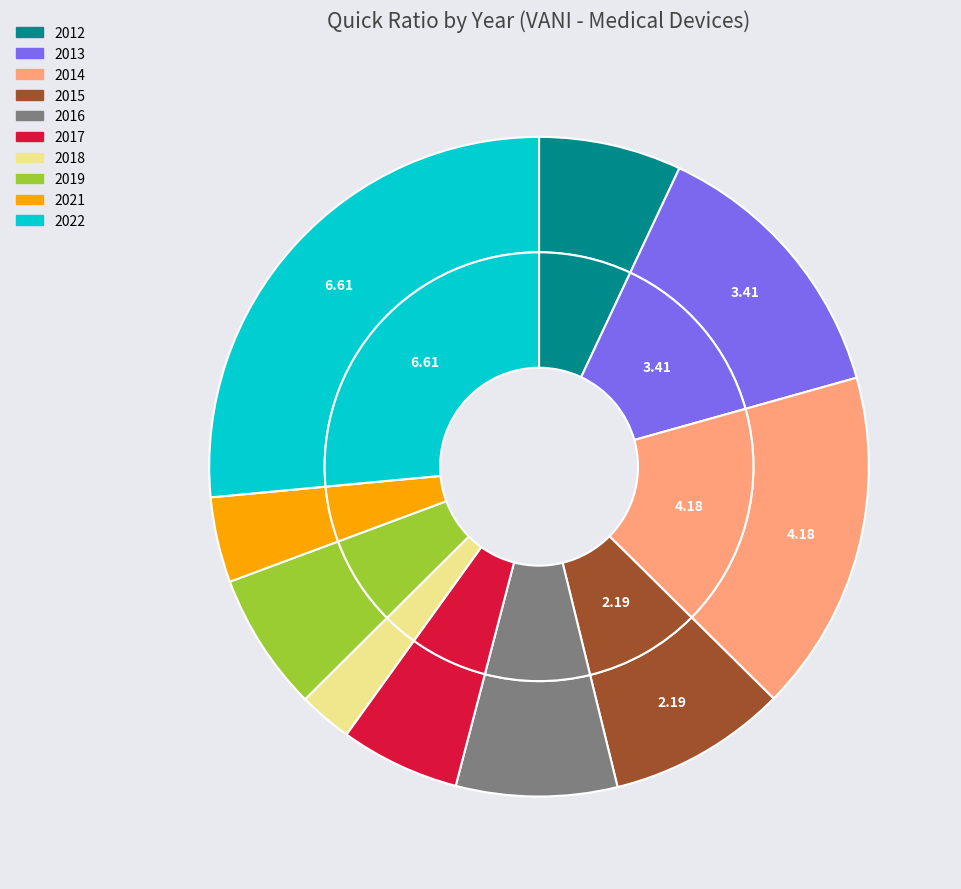

To the nearest percent, what is the difference between the 2019 and 2022 slice percentages?

20%